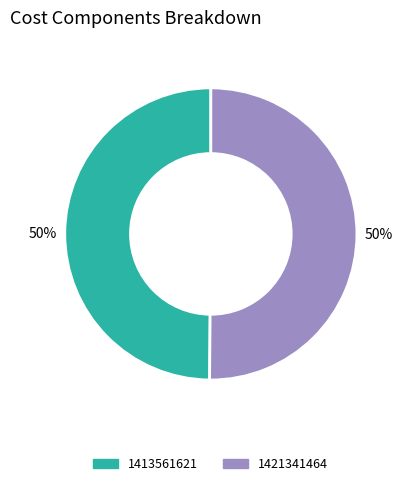

Combined, do 1421341464 and 1413561621 account for over 50%?

Yes